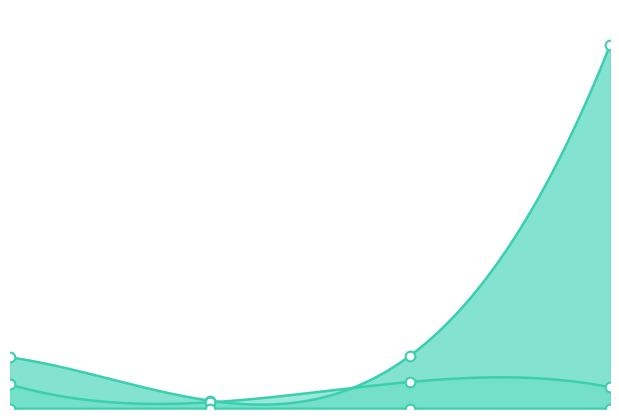

True or false: bestSolutionTime and terminationTime intersect in this chart.

False